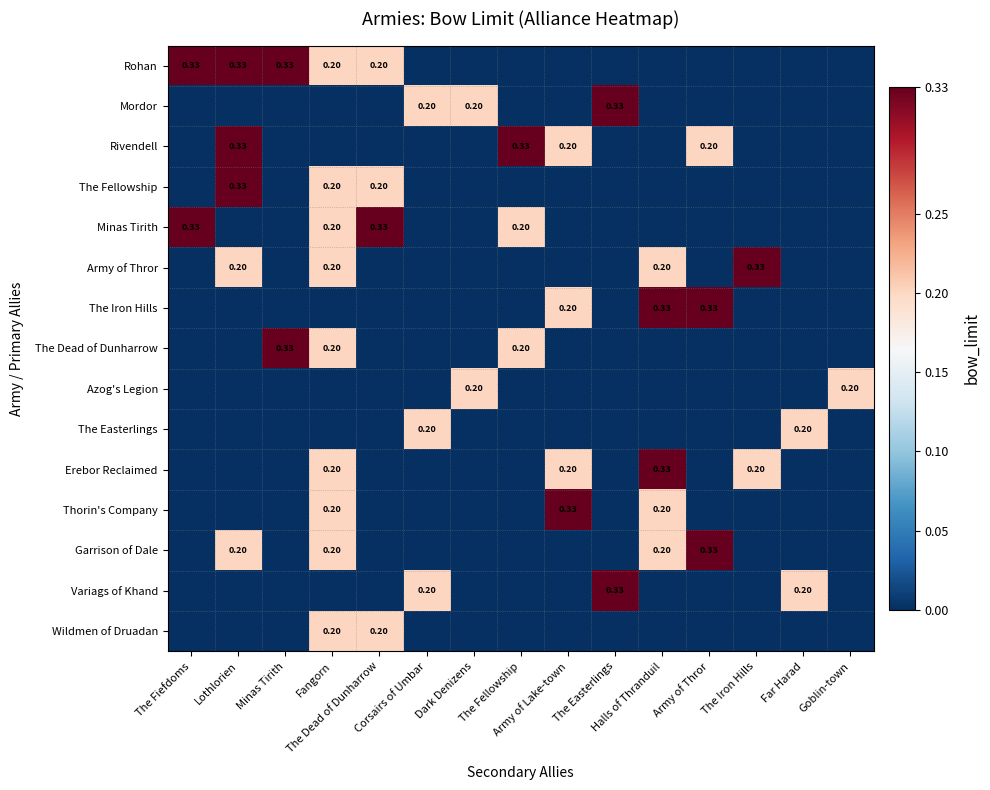

Where is Variags of Khand nearest to the value 0?

The Fiefdoms